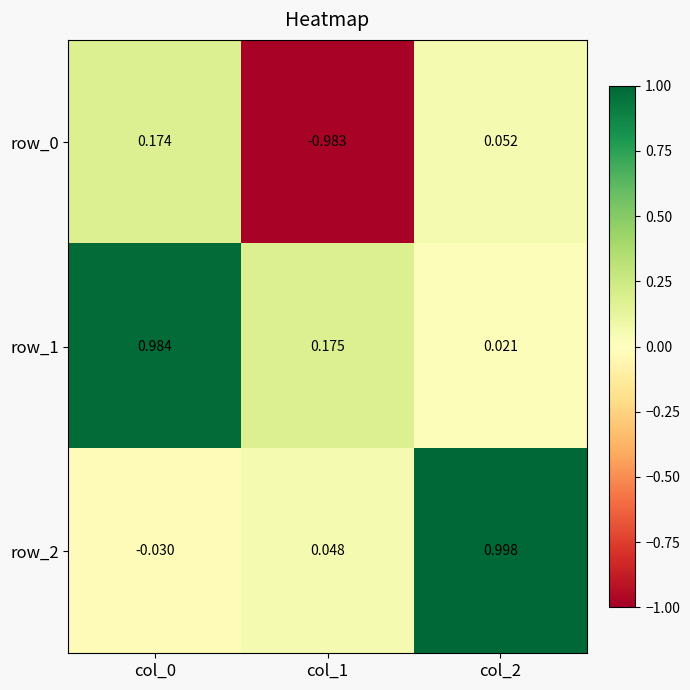

Is the value of row_2 at col_0 greater than the value of row_0 at col_1?

Yes